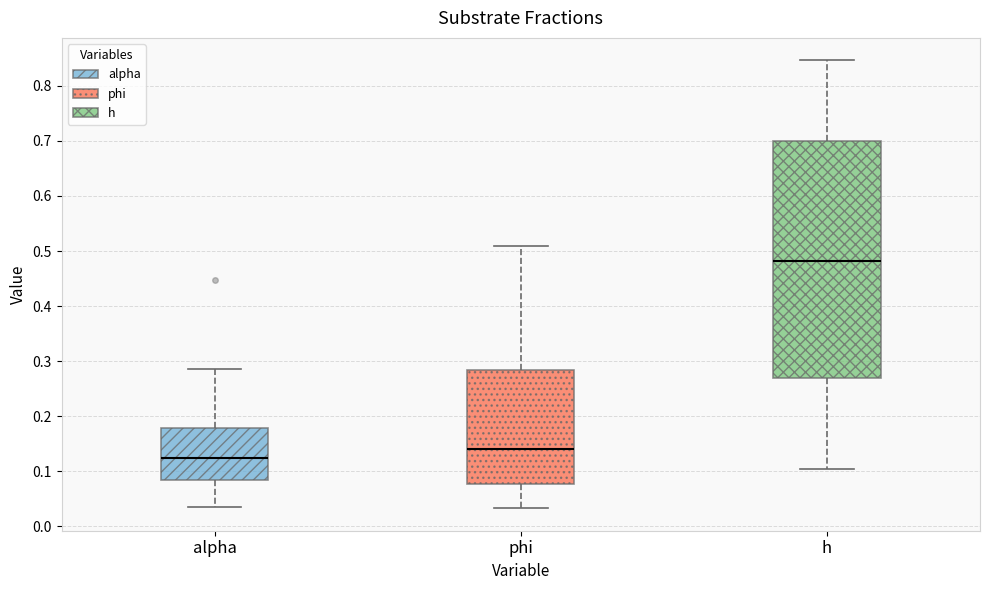

Comparing the boxes themselves (not the whiskers), which one is the tallest?

h